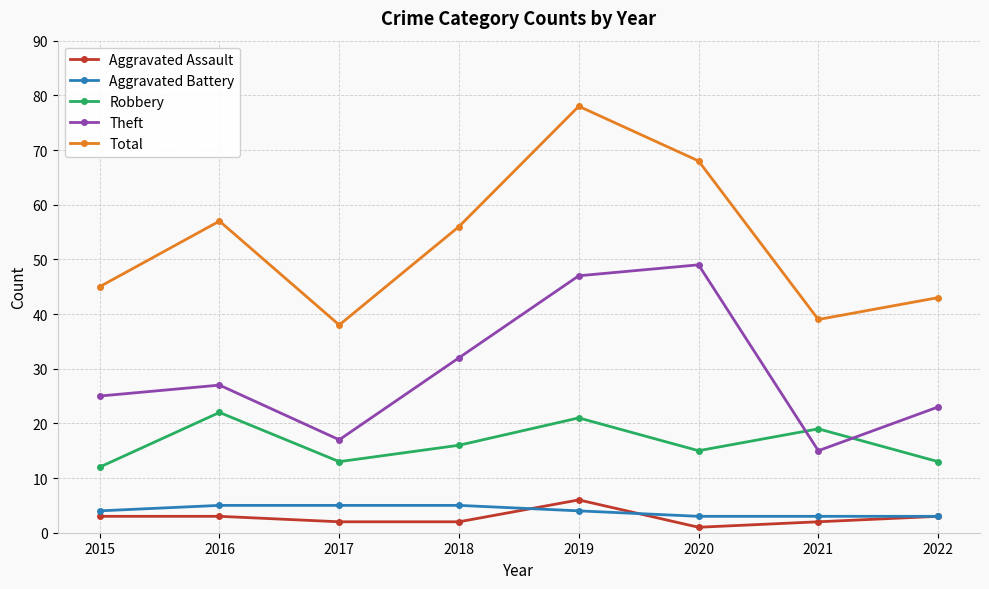

What is the difference between the highest and lowest values at 2022?

40